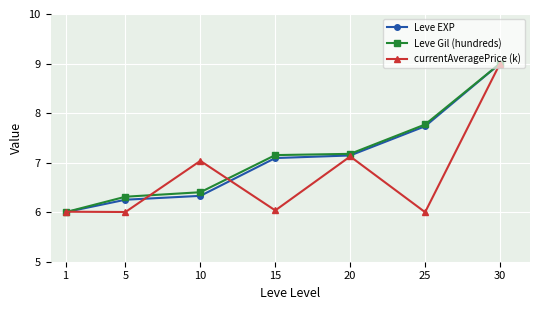

Is the value of Leve Gil (hundreds) at 25 greater than the value of Leve EXP at 5?

Yes